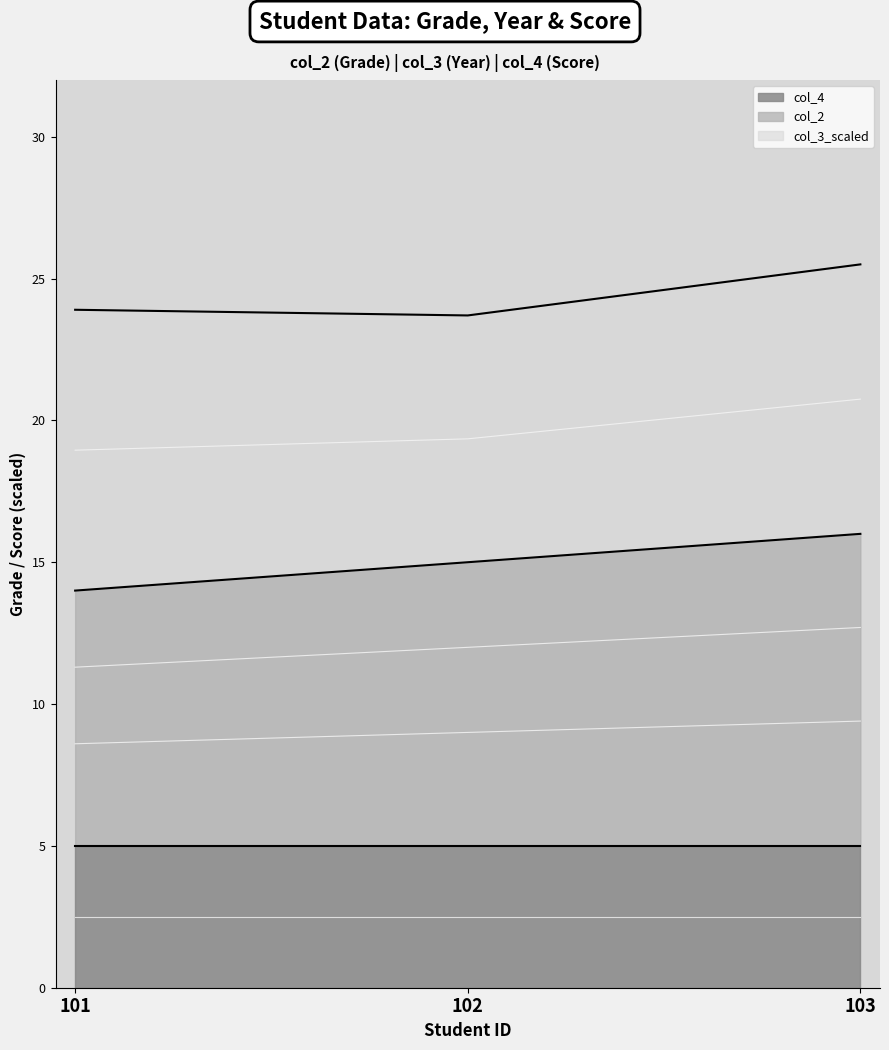

What is the sum of the col_3 values at 101 and 102?

38.3